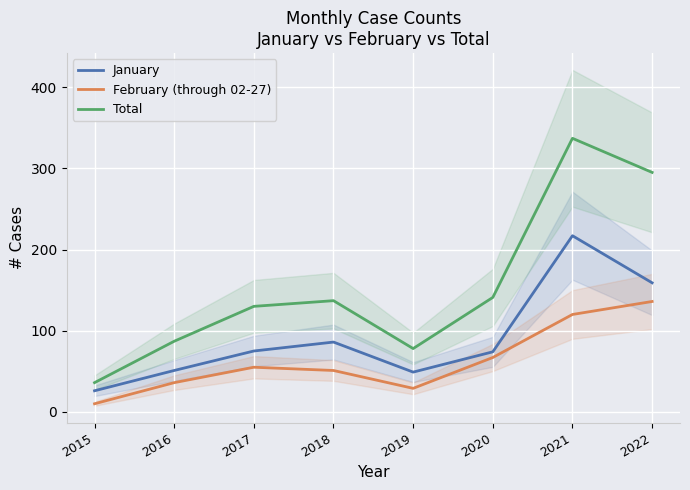

How many series are shown in this chart?

3